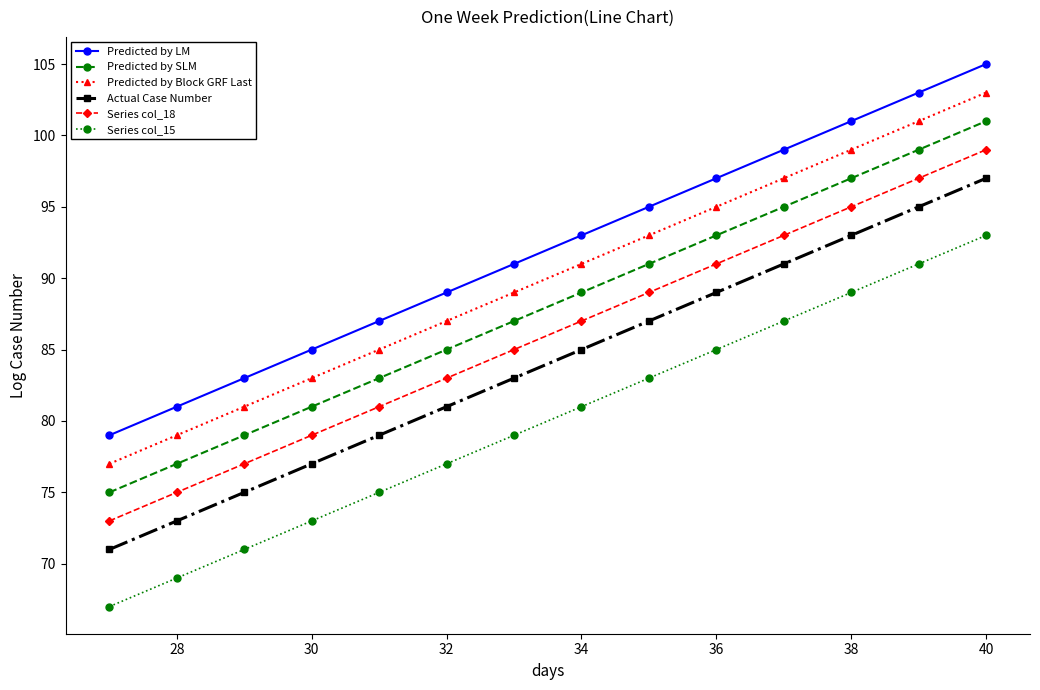

What is the minimum value for Predicted by SLM?

75